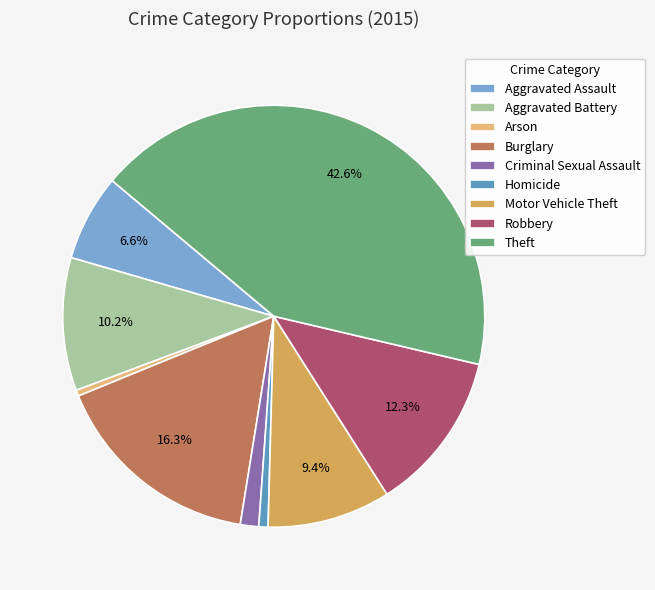

Is there any slice that represents more than half of the pie?

No